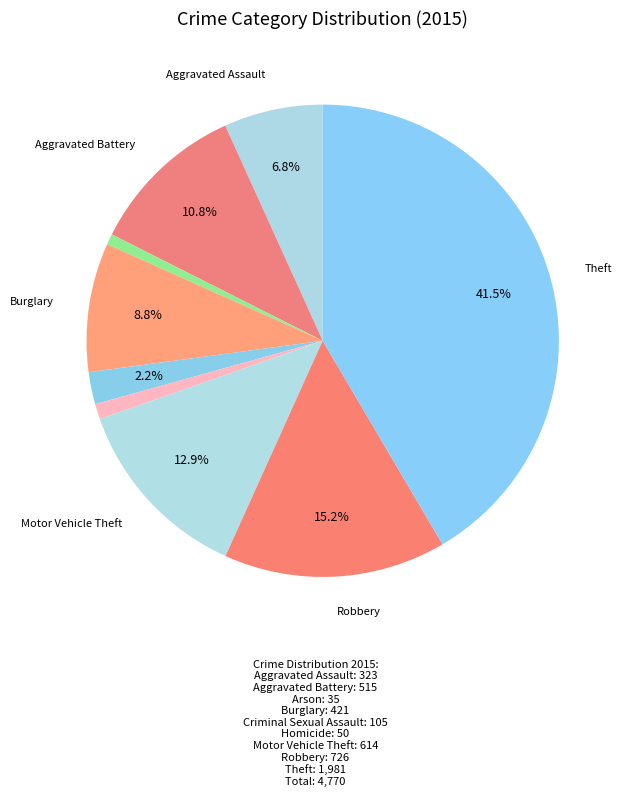

How many slices are in this pie chart?

9